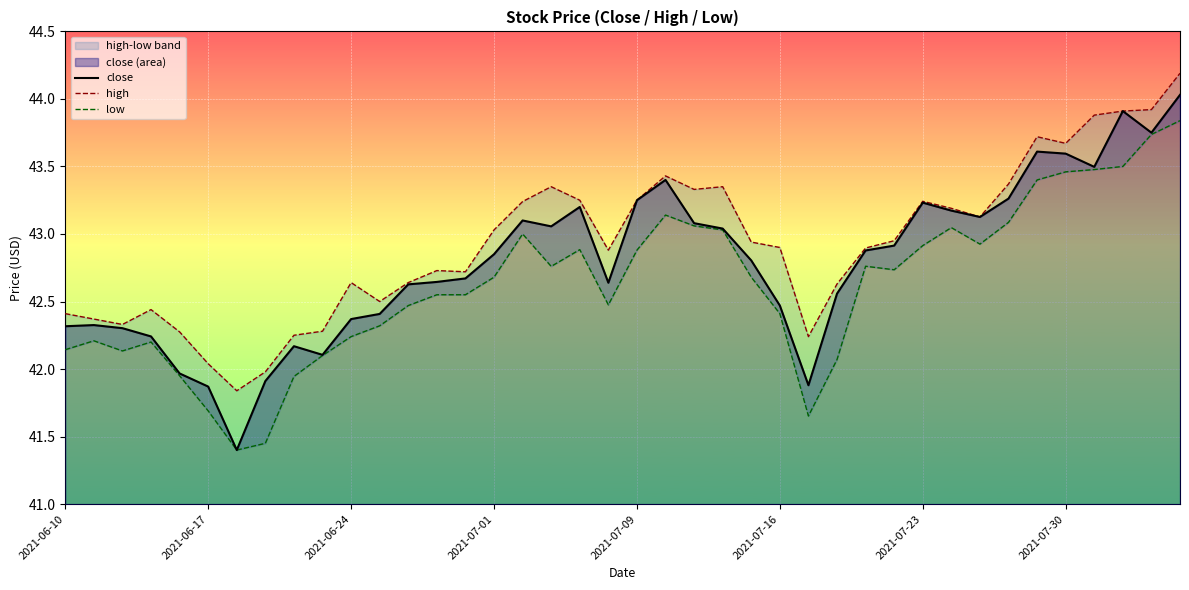

True or false: close has a value of 42.3 at 2021-06-10.

True